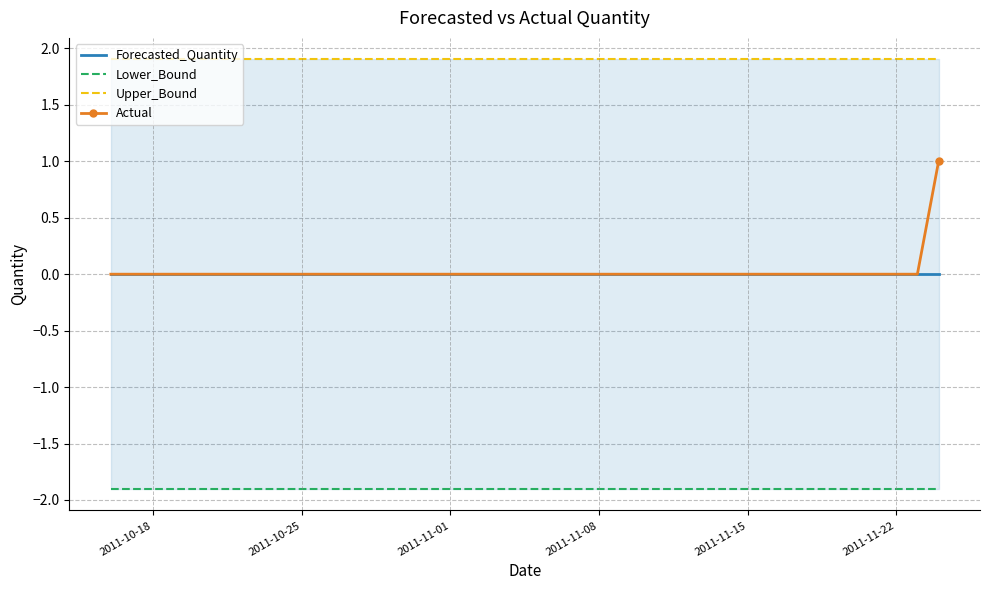

What is the minimum value for Lower_Bound?

-1.9